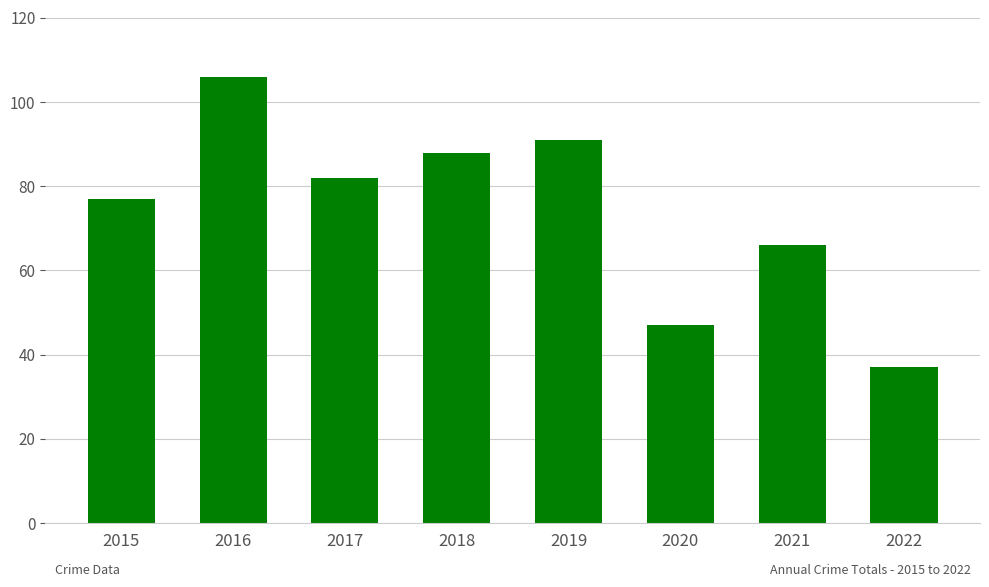

Rank the categories by value from lowest to highest.

2022, 2020, 2021, 2015, 2017, 2018, 2019, 2016